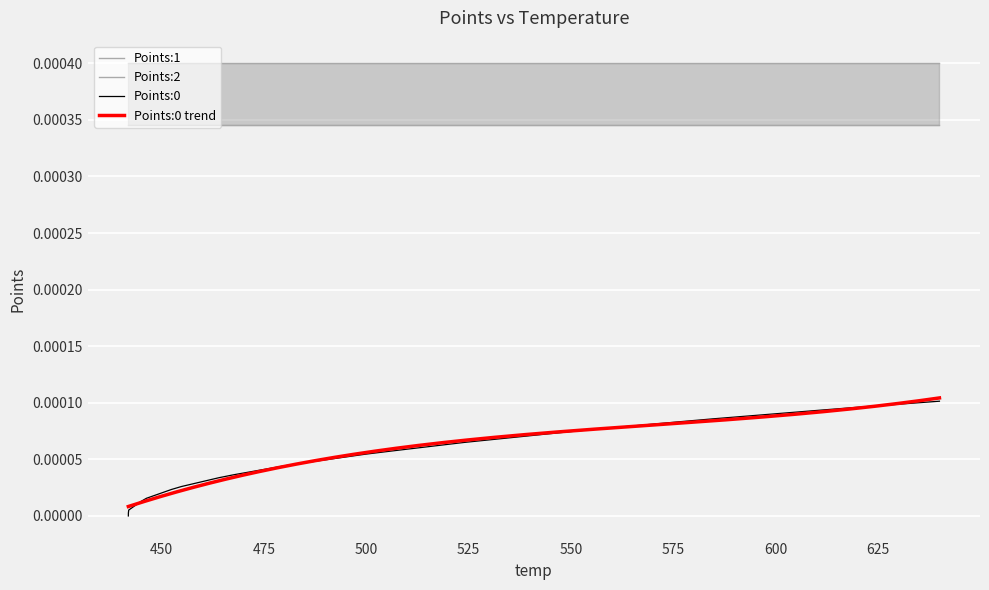

True or false: Points:0 and Points:1 intersect in this chart.

False